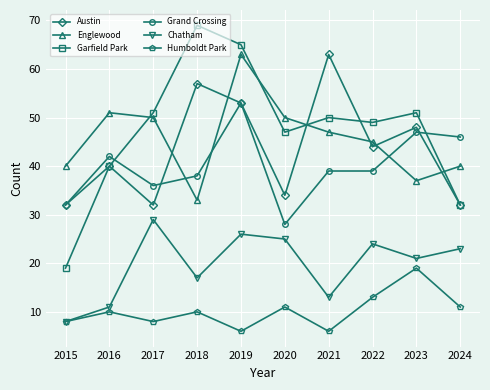

What is the difference between the Garfield Park values at 2020 and 2017?

4